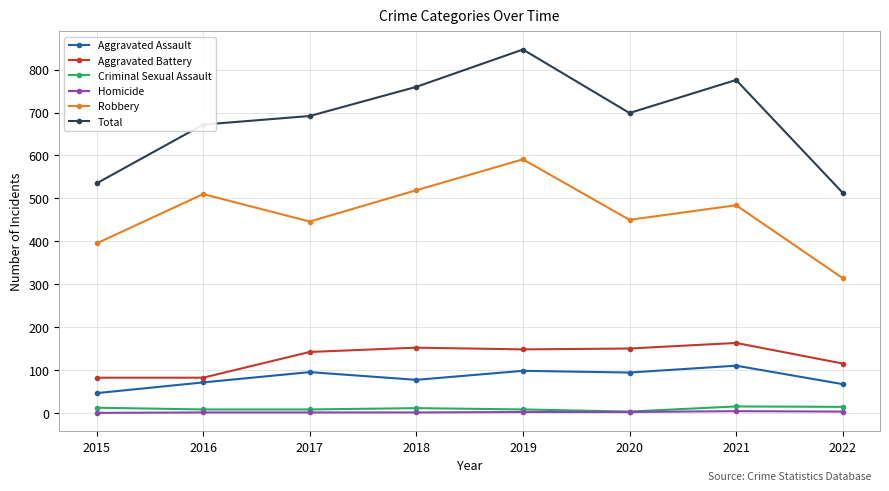

Between 2015 and 2016, which series saw the biggest shift?

Total